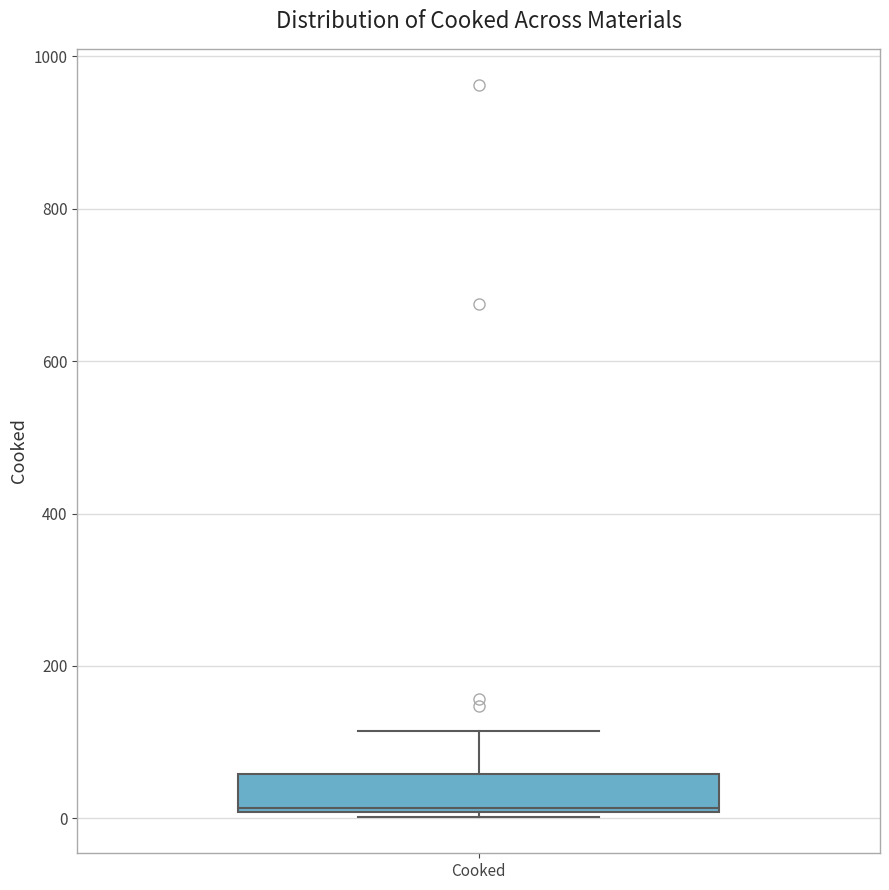

Read this box plot against the y-axis: the position of the median line, the range covered by the box, and the ends of both whiskers. The values are not printed on the chart, so give them approximately, as read against the axis.

median 20, box 0 to 60, whiskers 0 to 120